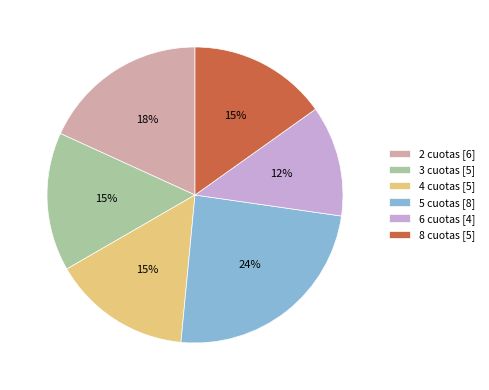

Approximately how many times larger is the value at 4 cuotas [5] compared to 5 cuotas [8]?

0.6